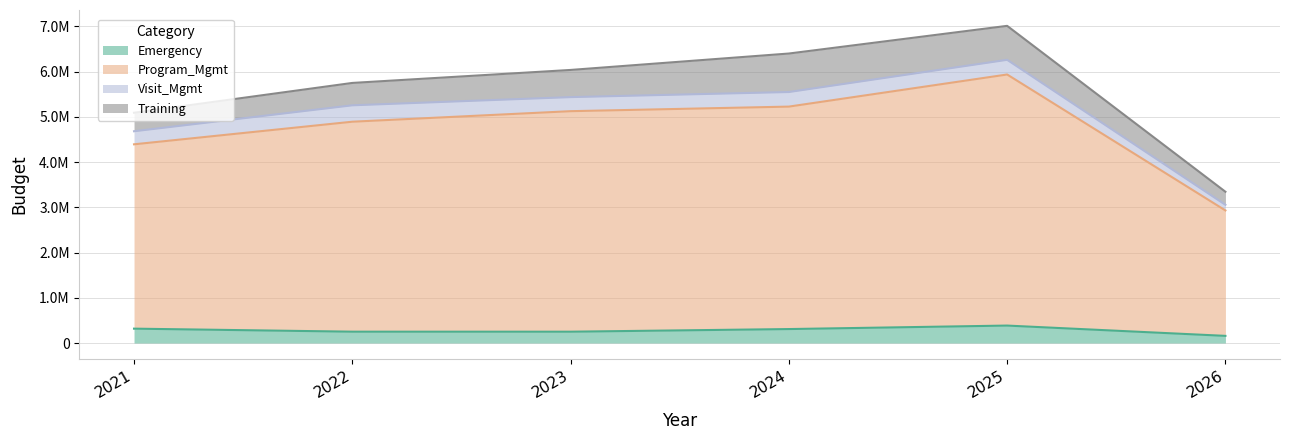

What are all the series names shown in the legend?

Emergency, Program_Mgmt, Visit_Mgmt, Training